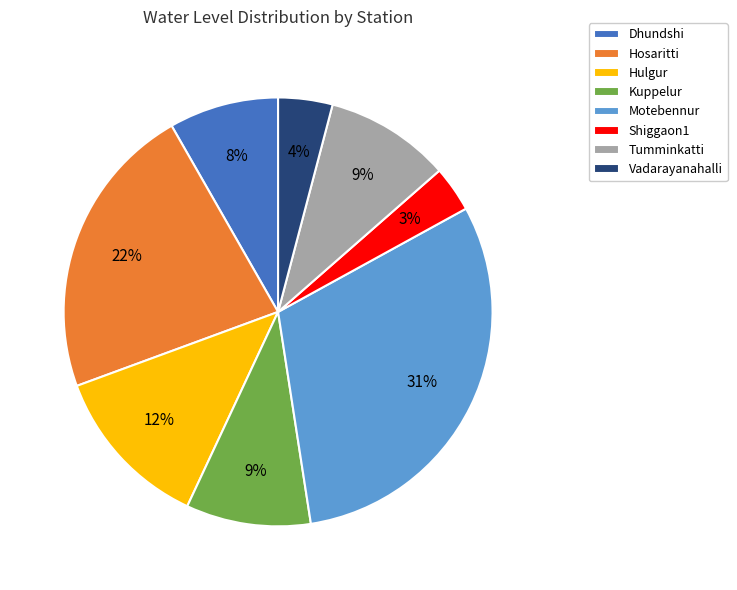

Count the number of slices in the pie.

8